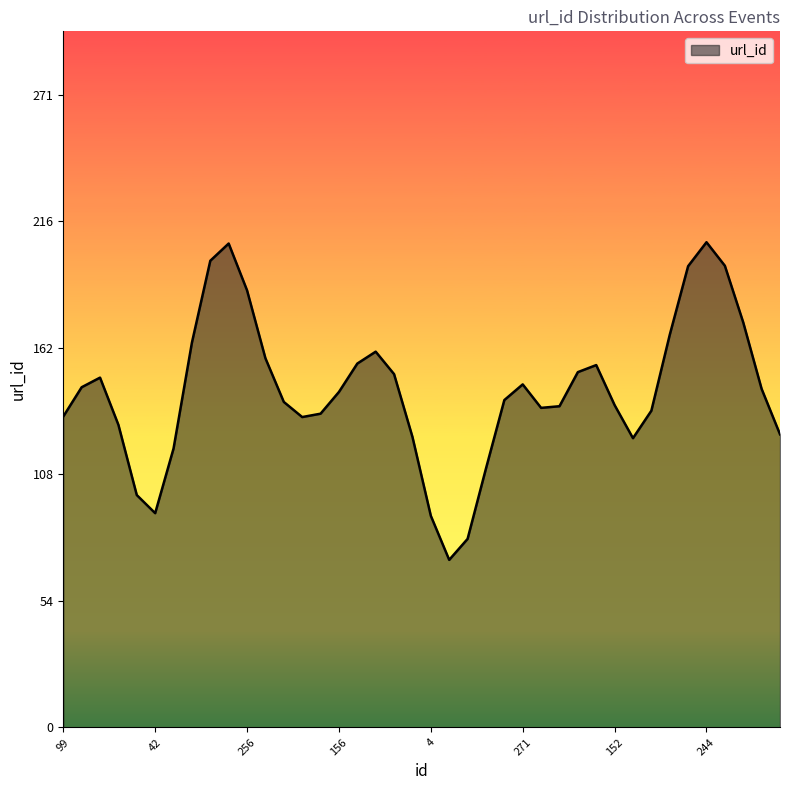

What is the greatest value displayed?

207.8